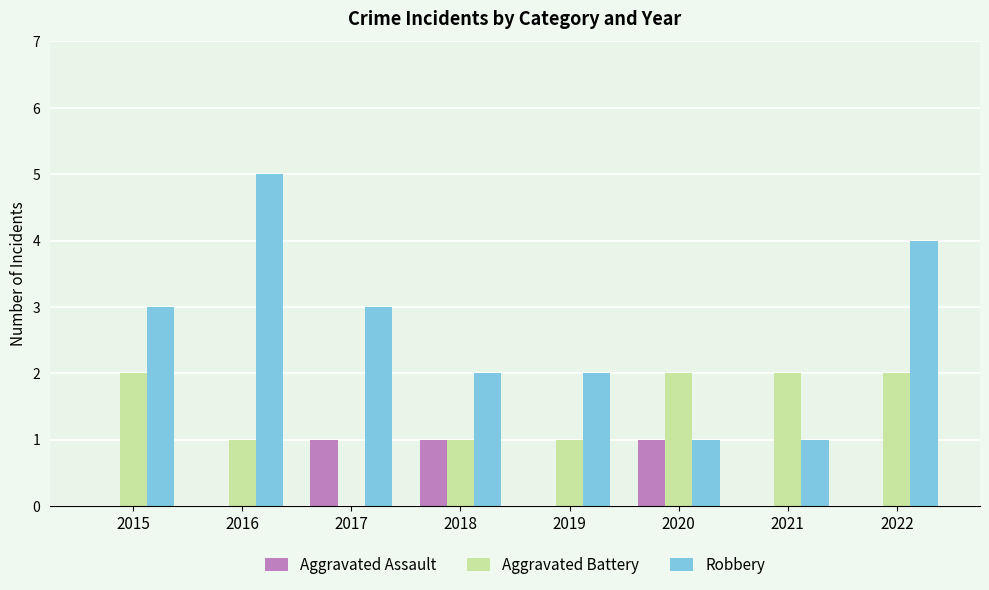

Is the value of Aggravated Assault at 2017 greater than the value of Aggravated Battery at 2017?

Yes